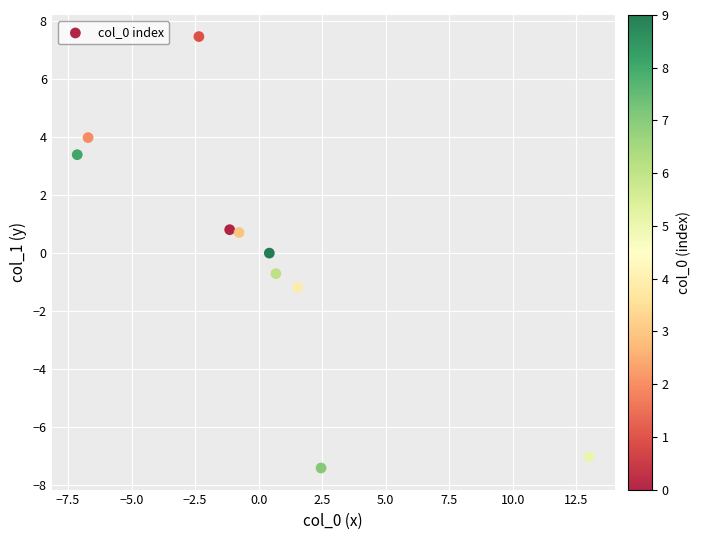

What is the range of Y values (max minus min)?

14.9